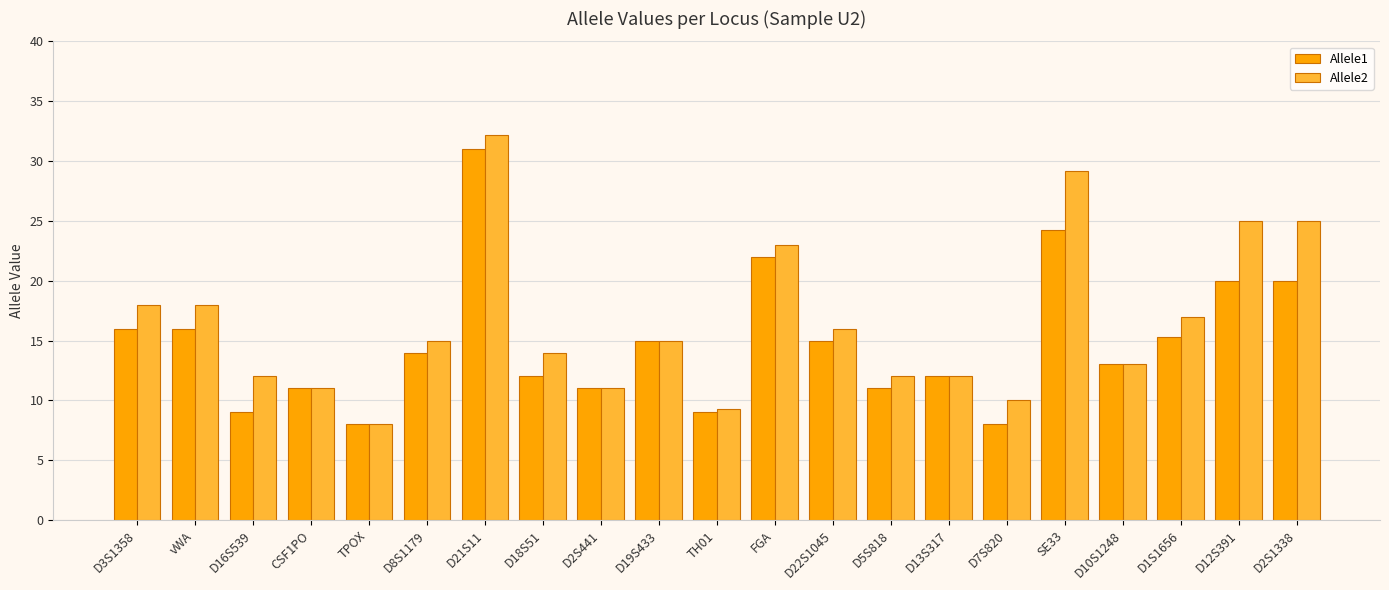

What is the total value across all series at D2S1338?

45.0